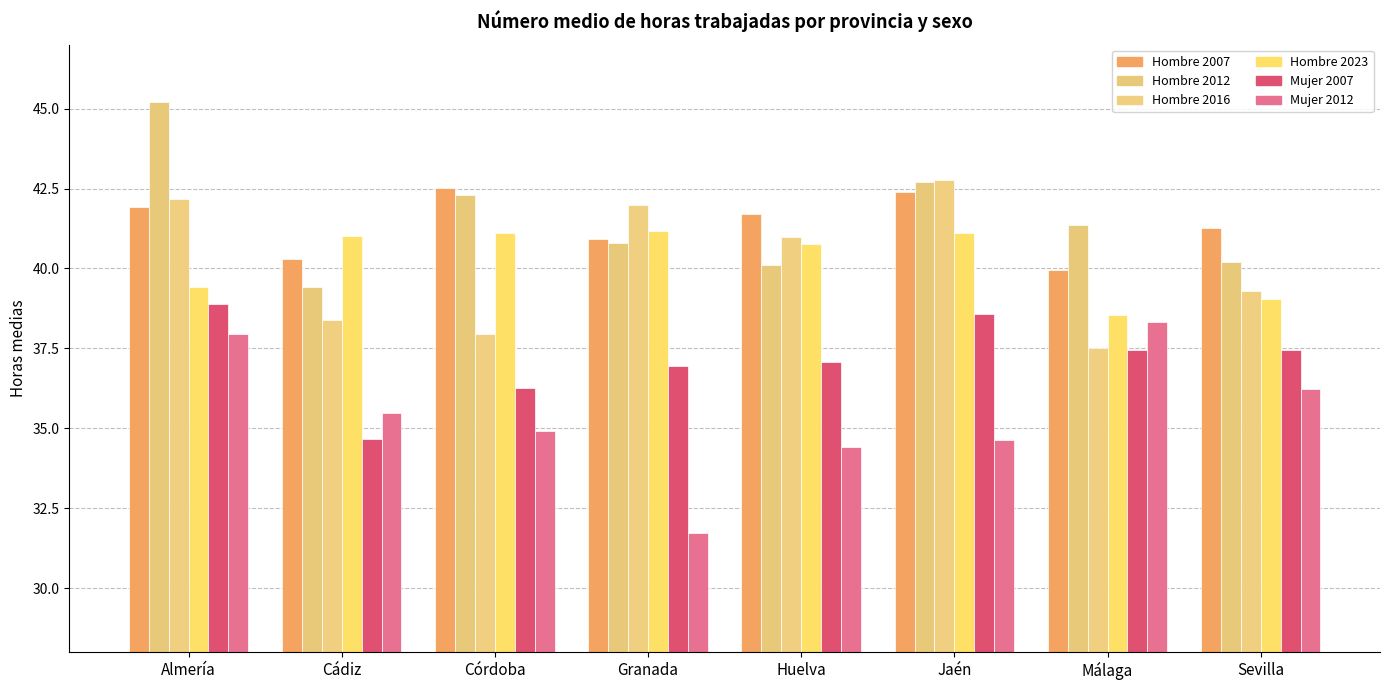

How many groups of bars are there?

8